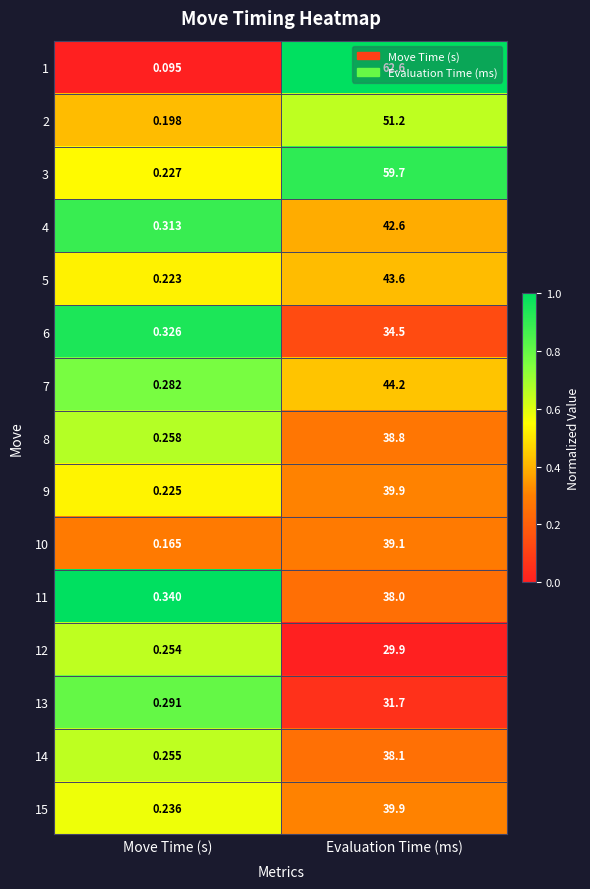

At which label is 8 closest to 19?

Move Time (s)